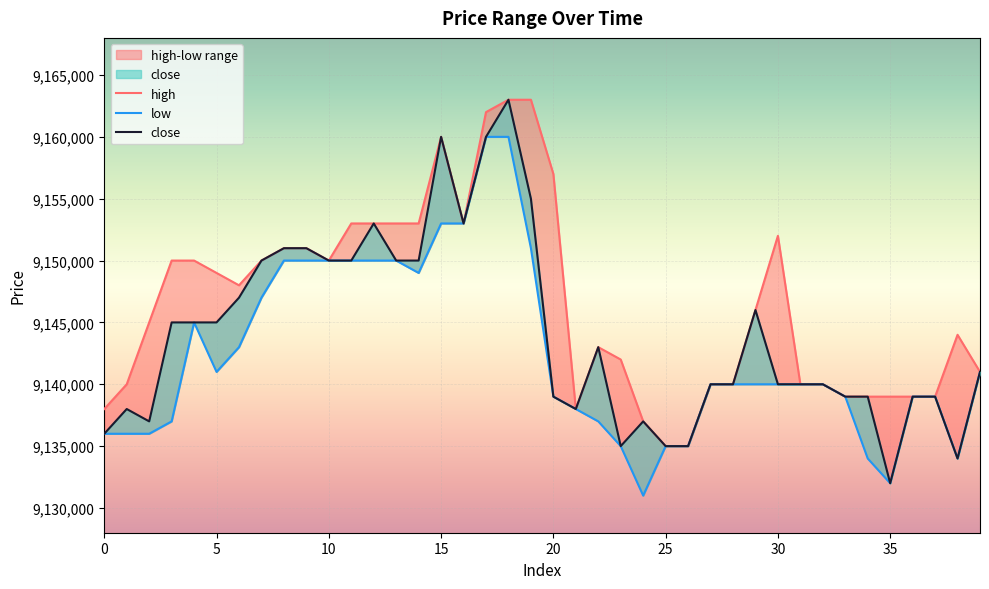

True or false: close and high cross at least once.

False